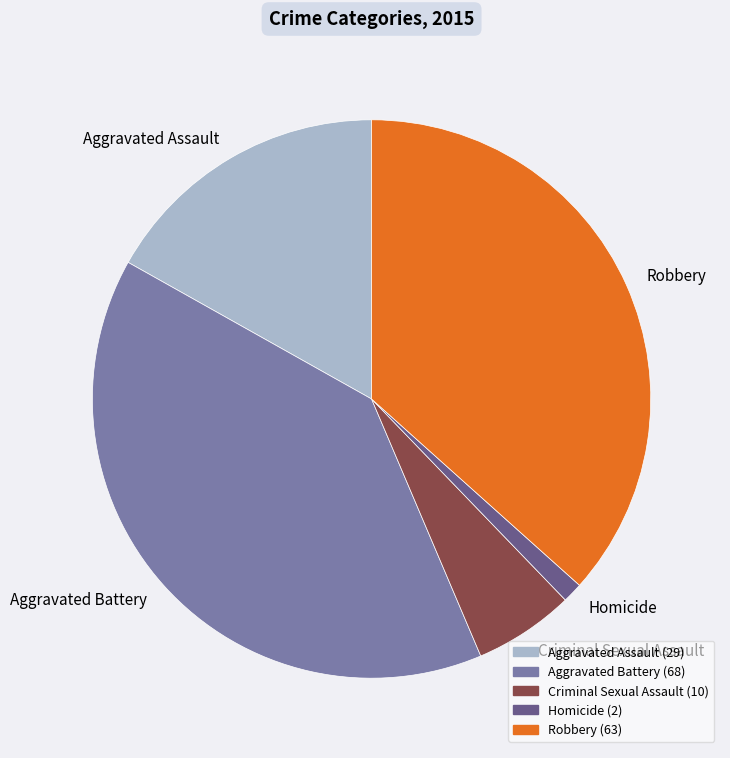

Is it true that Criminal Sexual Assault is 1% of the pie?

False